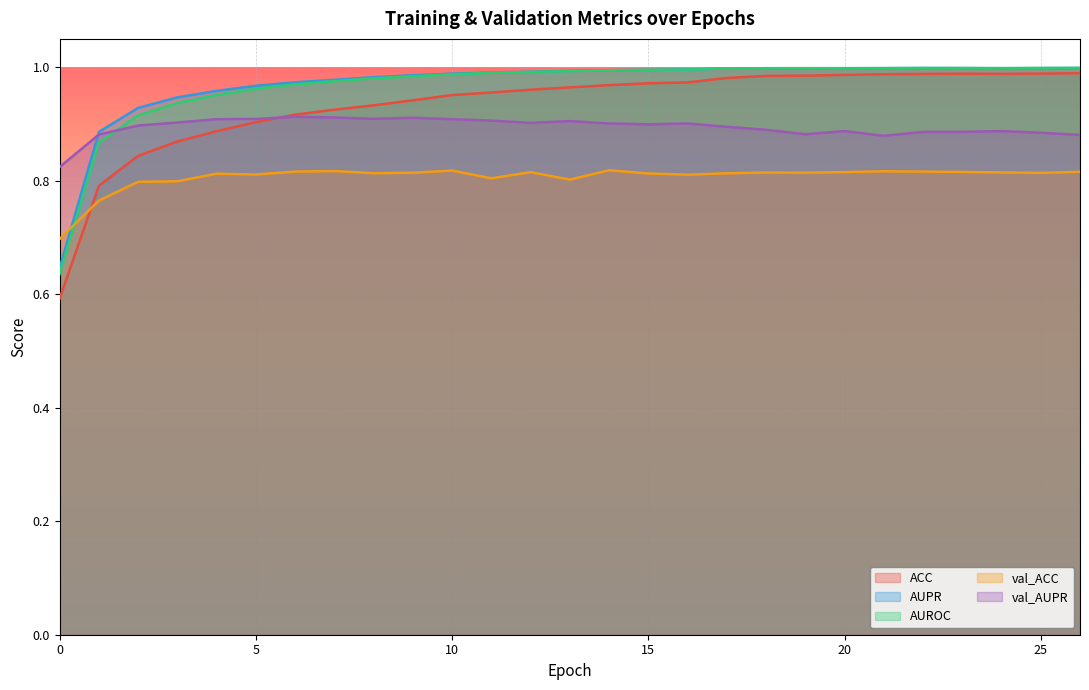

At which category is the sum across all series the highest?

22